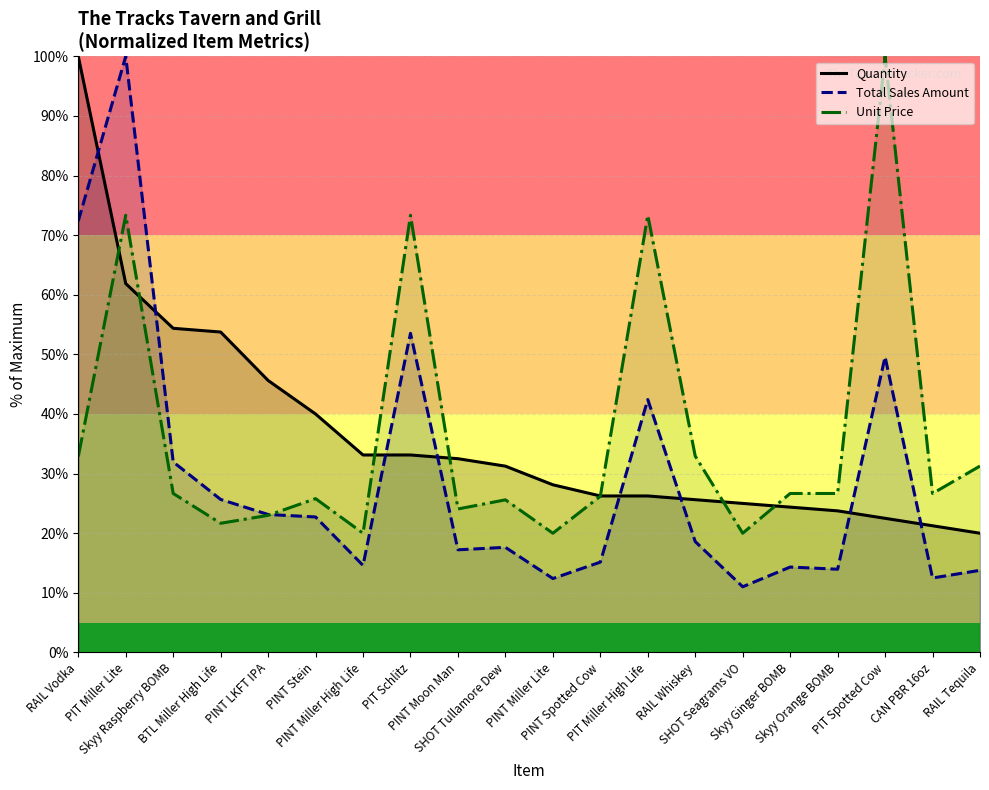

How many values in the Quantity series exceed 31?

10